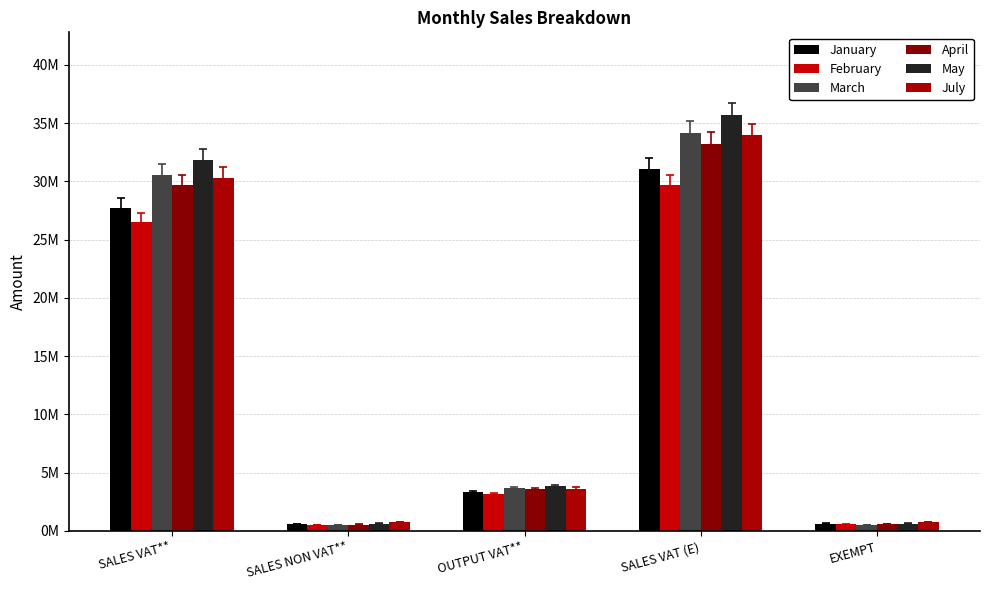

Reading right to left, list all the values displayed in this chart.

January: 632439.9	31051022.7	3331262.5	597341.9	27760521.0
February: 566550.1	29689392.9	3184708.9	530540.1	26539240.4
March: 536590.5	34178272.8	3665503.3	500198.0	30545860.8
April: 585353.2	33206890.8	3561924.7	547613.2	29682706.0
May: 630148.5	35666995.2	3821459.0	630148.5	31845491.8
July: 782063.8	33947327.1	3637182.4	782063.8	30309853.4